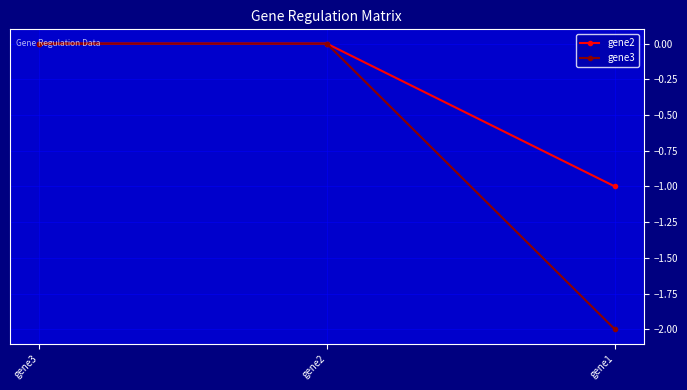

What are all the series names shown in the legend?

gene2, gene3